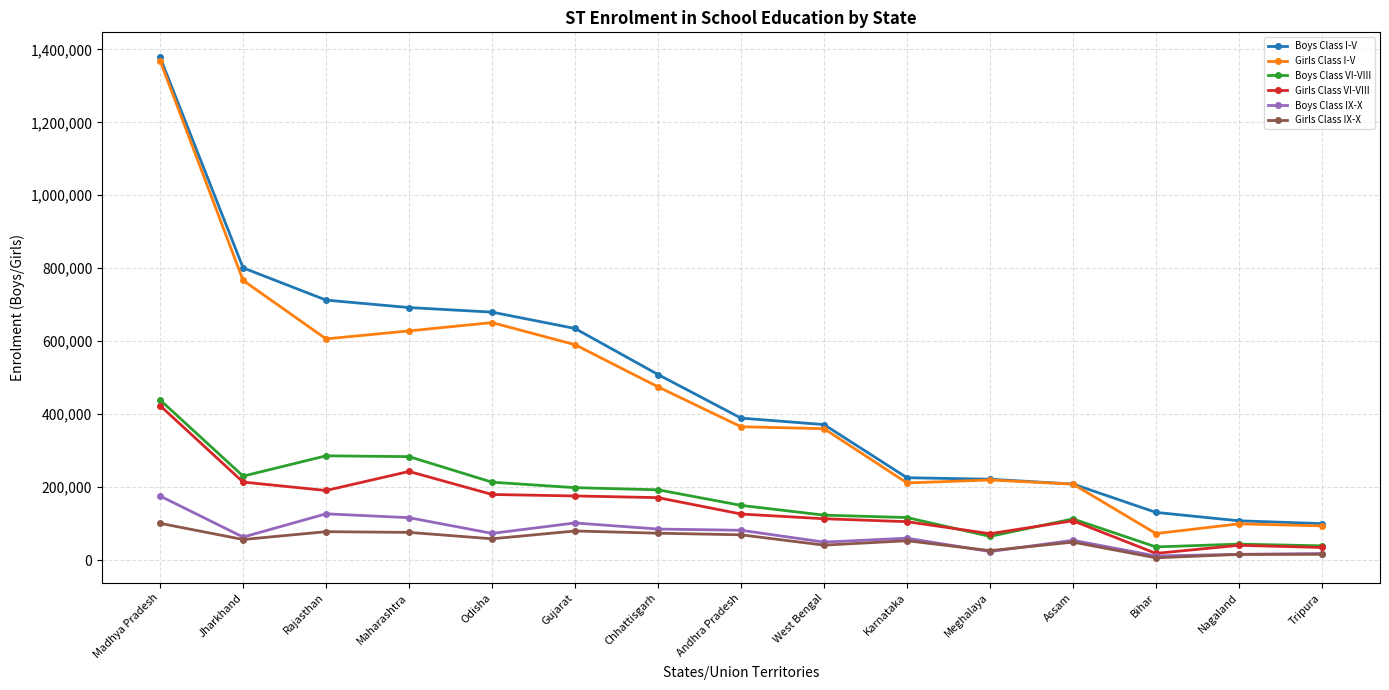

At how many categories does at least one series exceed 277311?

9